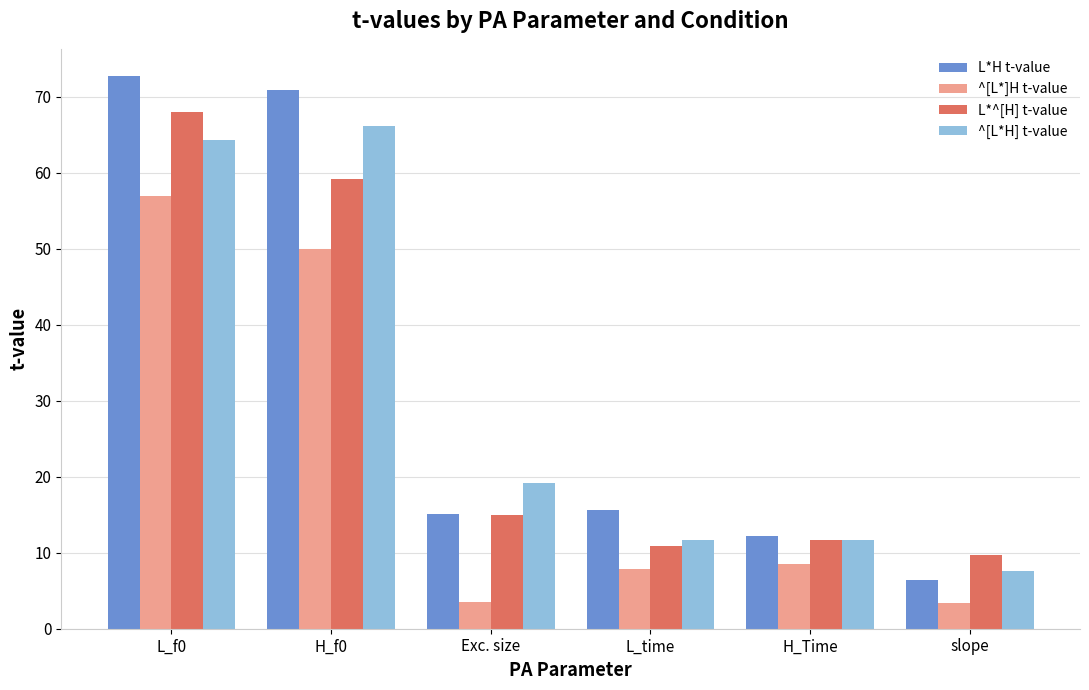

Are the bars grouped side by side (vs. stacked)?

Yes